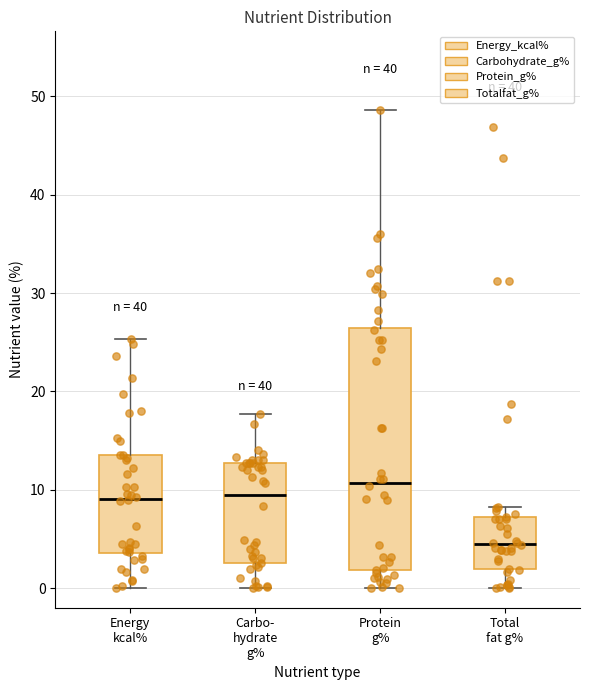

Reading left to right, read every box against the y-axis: the position of its median line, the range the box covers, and the ends of its whiskers. The values are not printed on the chart, so give them approximately, as read against the axis.

Energy kcal%: median 9, box 4 to 14, whiskers 0 to 25
Carbo- hydrate g%: median 9, box 3 to 13, whiskers 0 to 18
Protein g%: median 11, box 2 to 26, whiskers 0 to 49
Total fat g%: median 4, box 2 to 7, whiskers 0 to 8